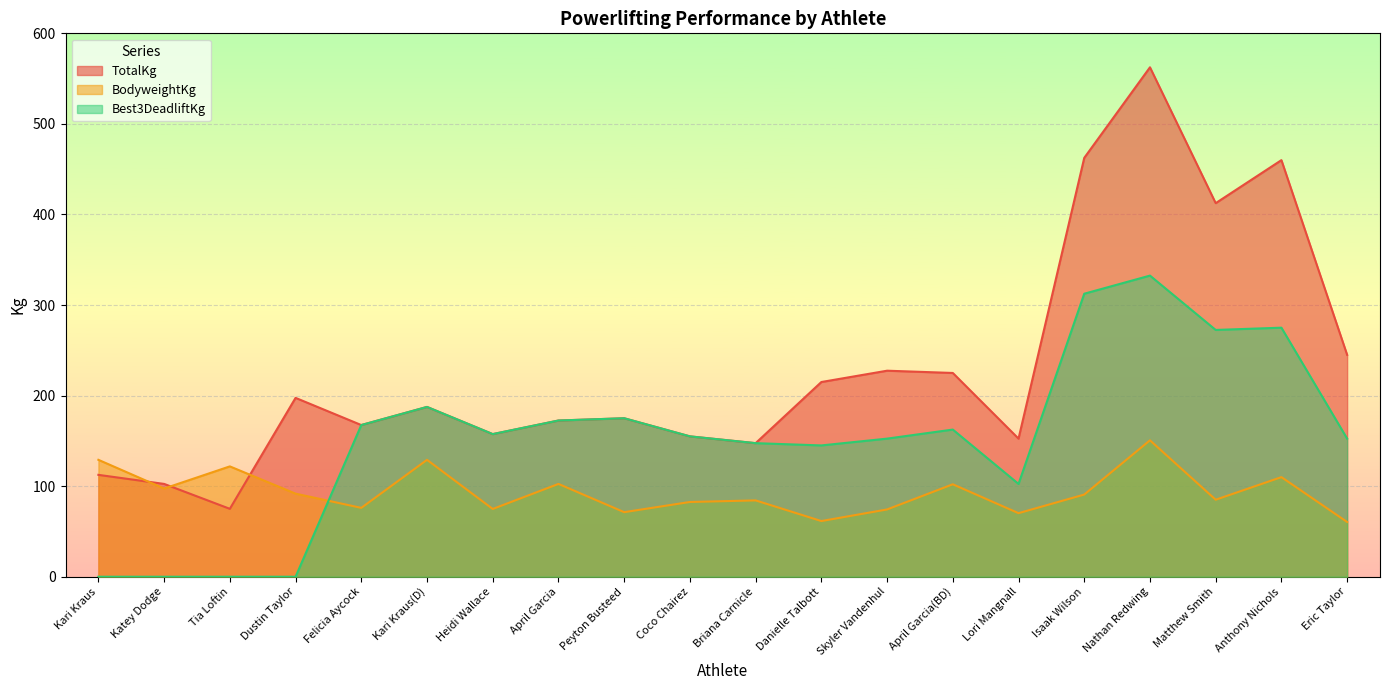

The value of BodyweightKg at Coco Chairez is 82.5. True or false?

True